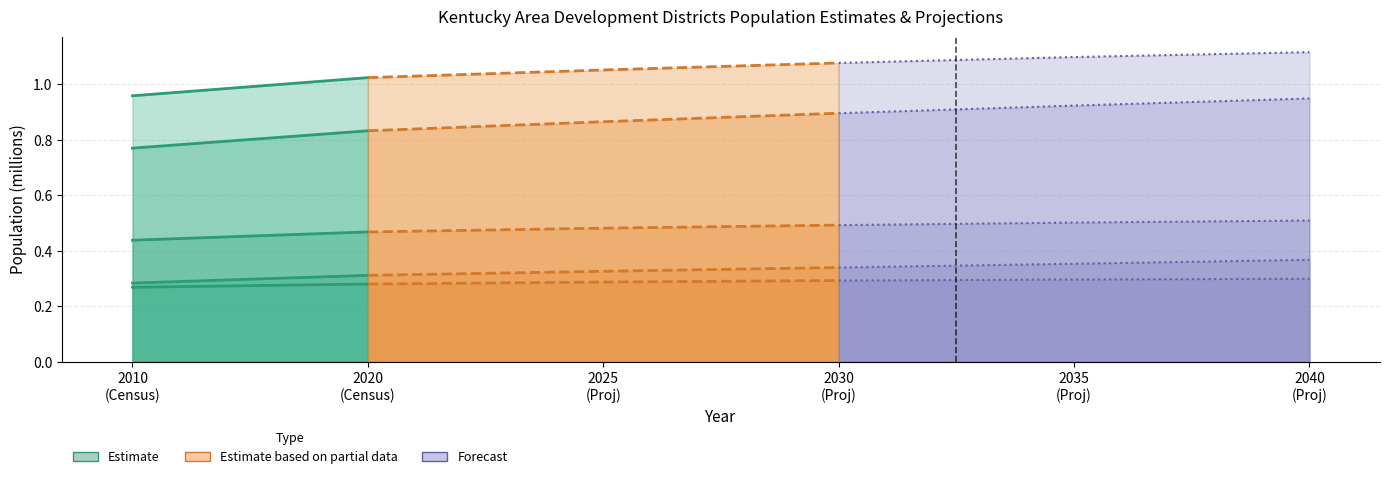

What value does the data have at 2010
(Census)?

1.0